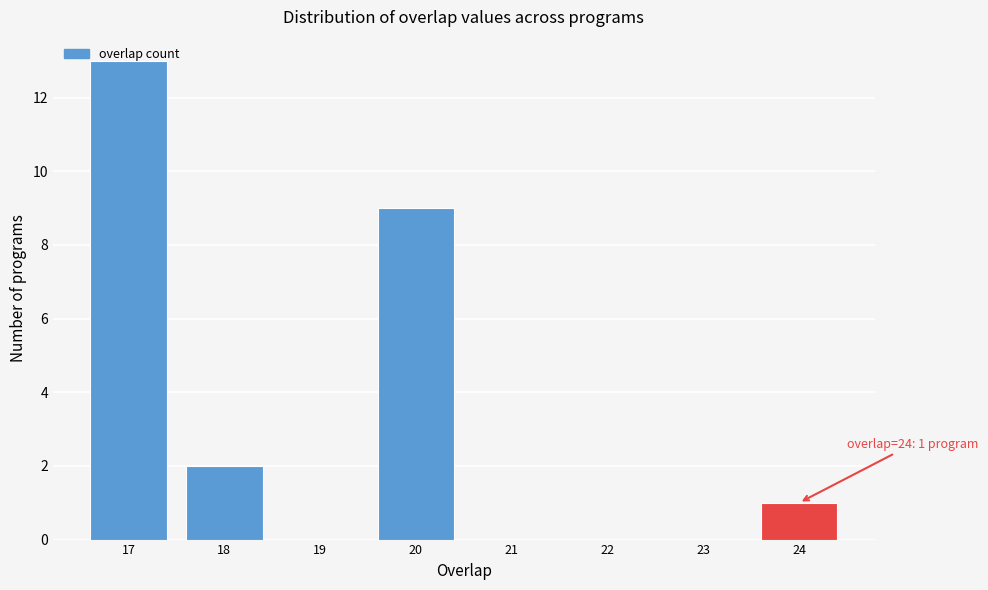

Over which range of the x-axis is the bar tallest?

16.5 to 17.5